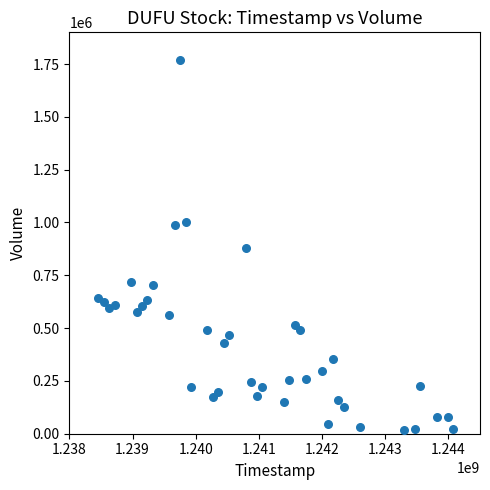

What is the range of Y values (max minus min)?

1753081